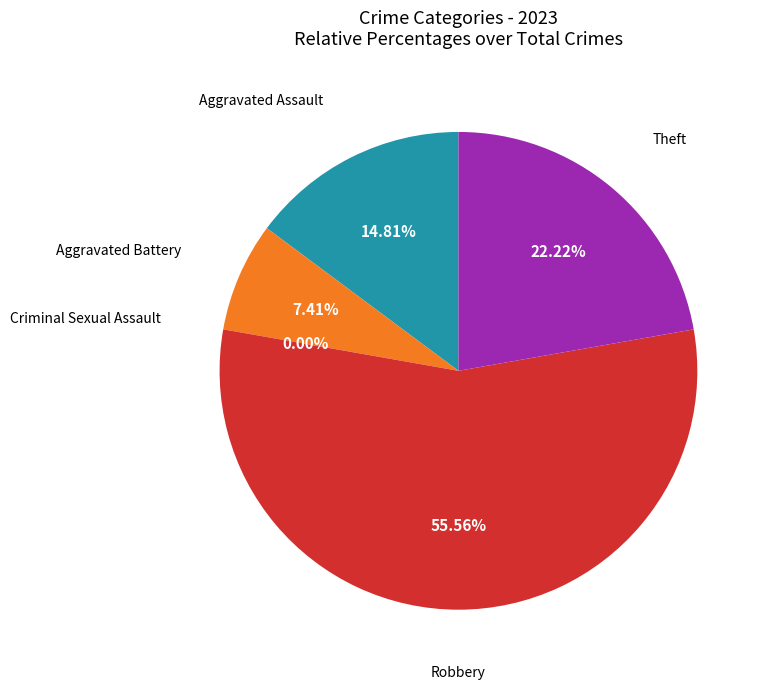

True or false: Robbery accounts for 56% of the total.

True